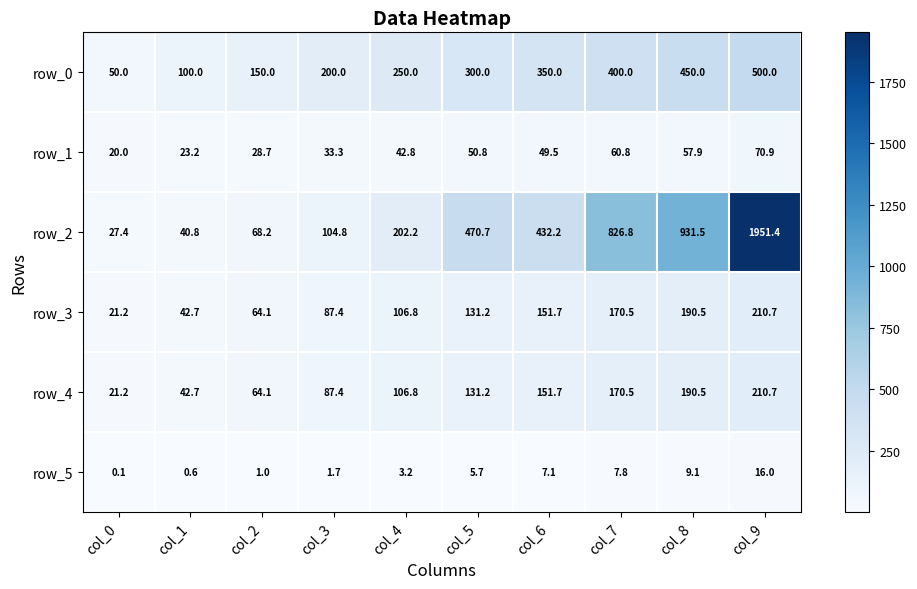

What is the average value of the row_0 series?

275.0